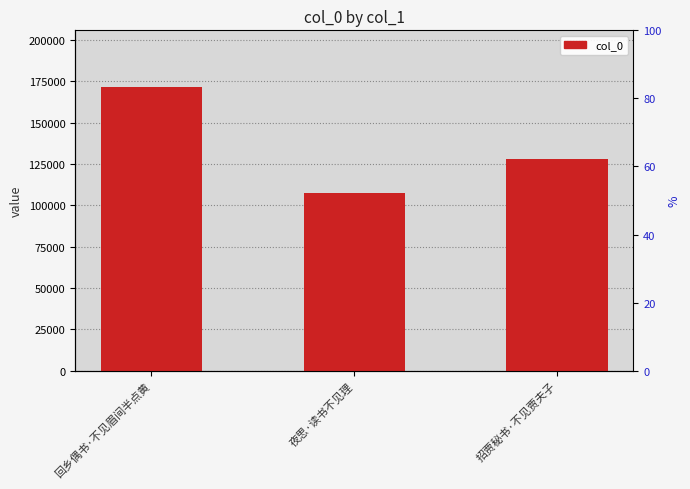

What position from the left is 夜思·读书不见理?

2